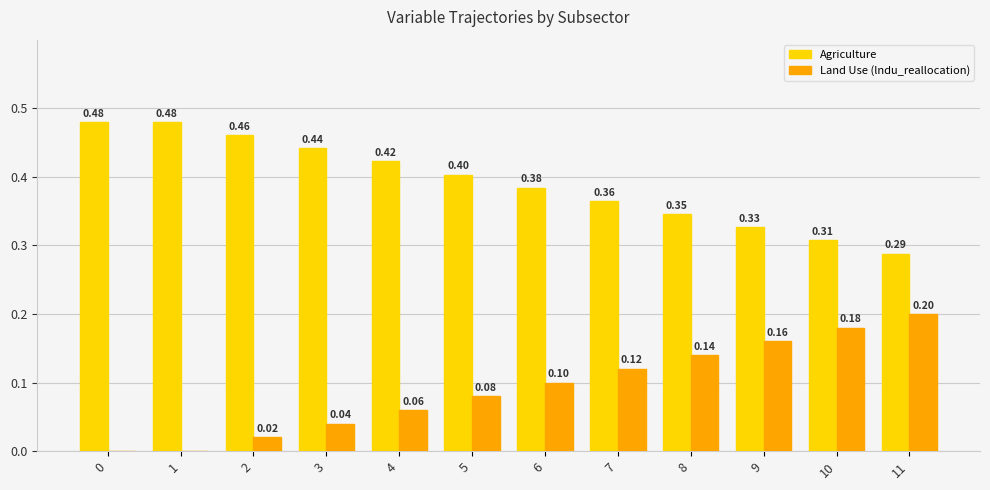

At which category is the sum across all series the highest?

11